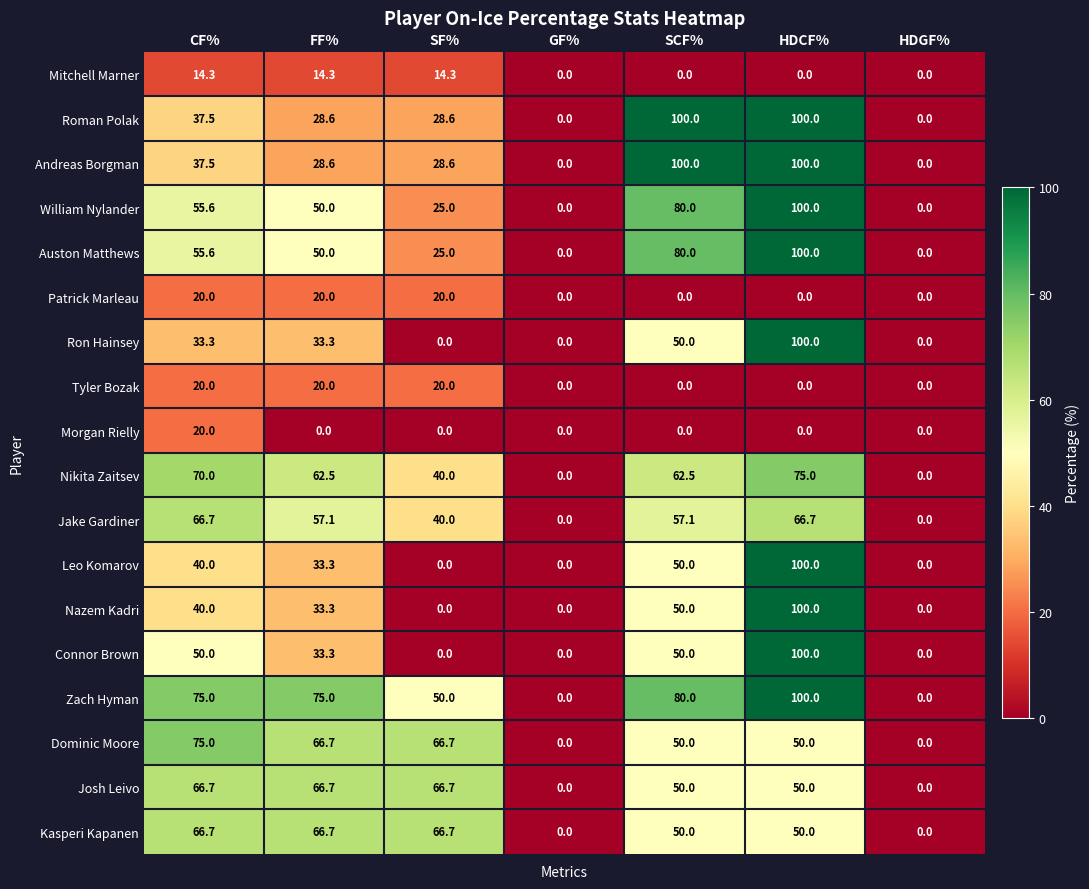

What is the difference between the second highest and minimum values in the Zach Hyman series?

80.0